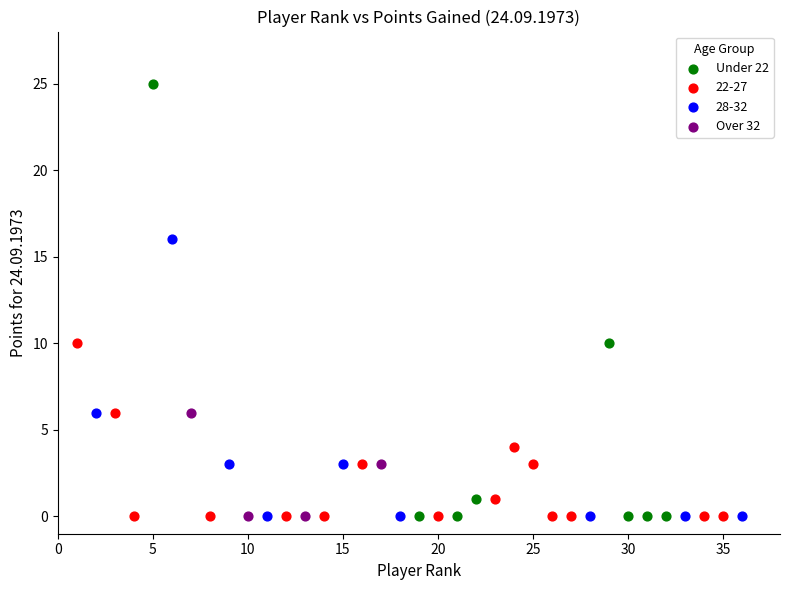

What are all the series names shown in the legend?

Under 22, 22-27, 28-32, Over 32